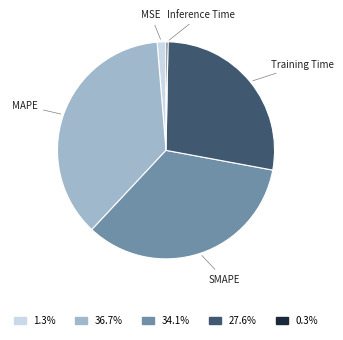

Does any single category account for the majority?

No